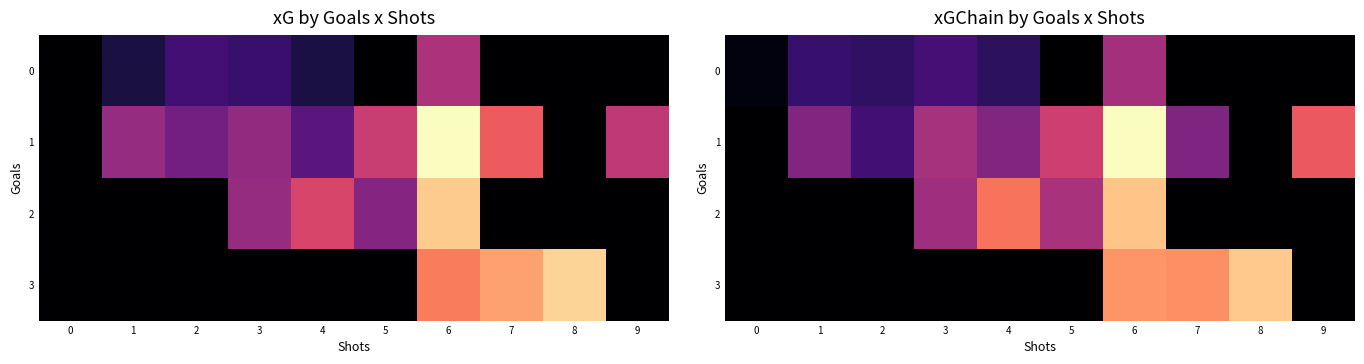

At 4, list the series in order from smallest to largest.

3, 0, 1, 2